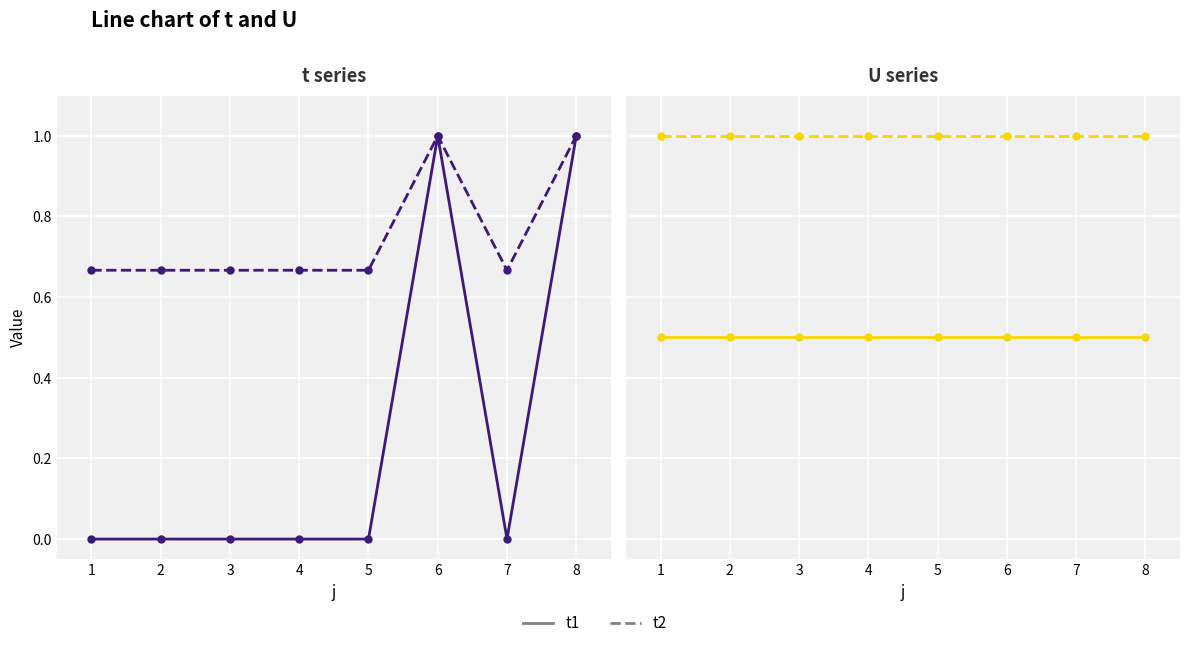

In t (raw norm), how many points are higher than both neighbors (excluding endpoints)?

1